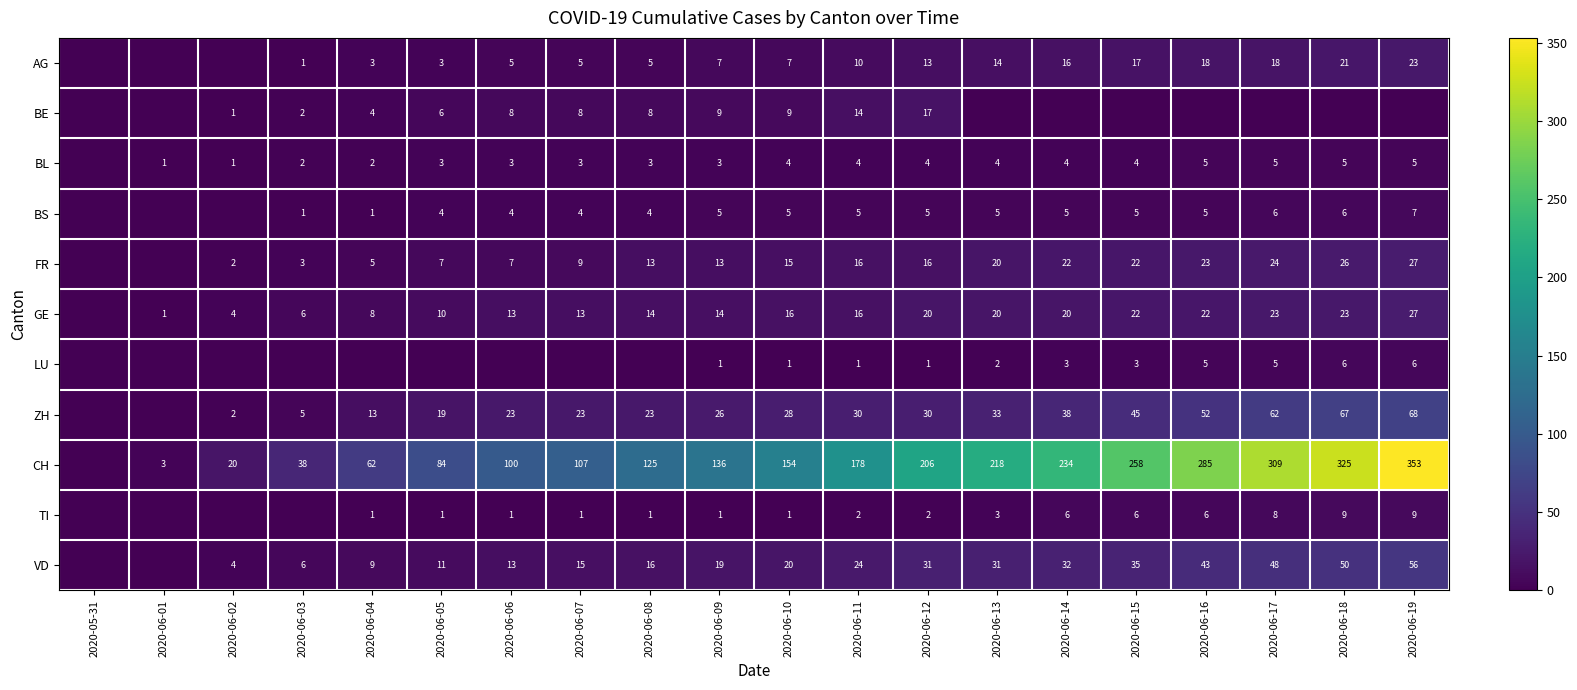

Which category has the highest value in the ZH series?

2020-06-19